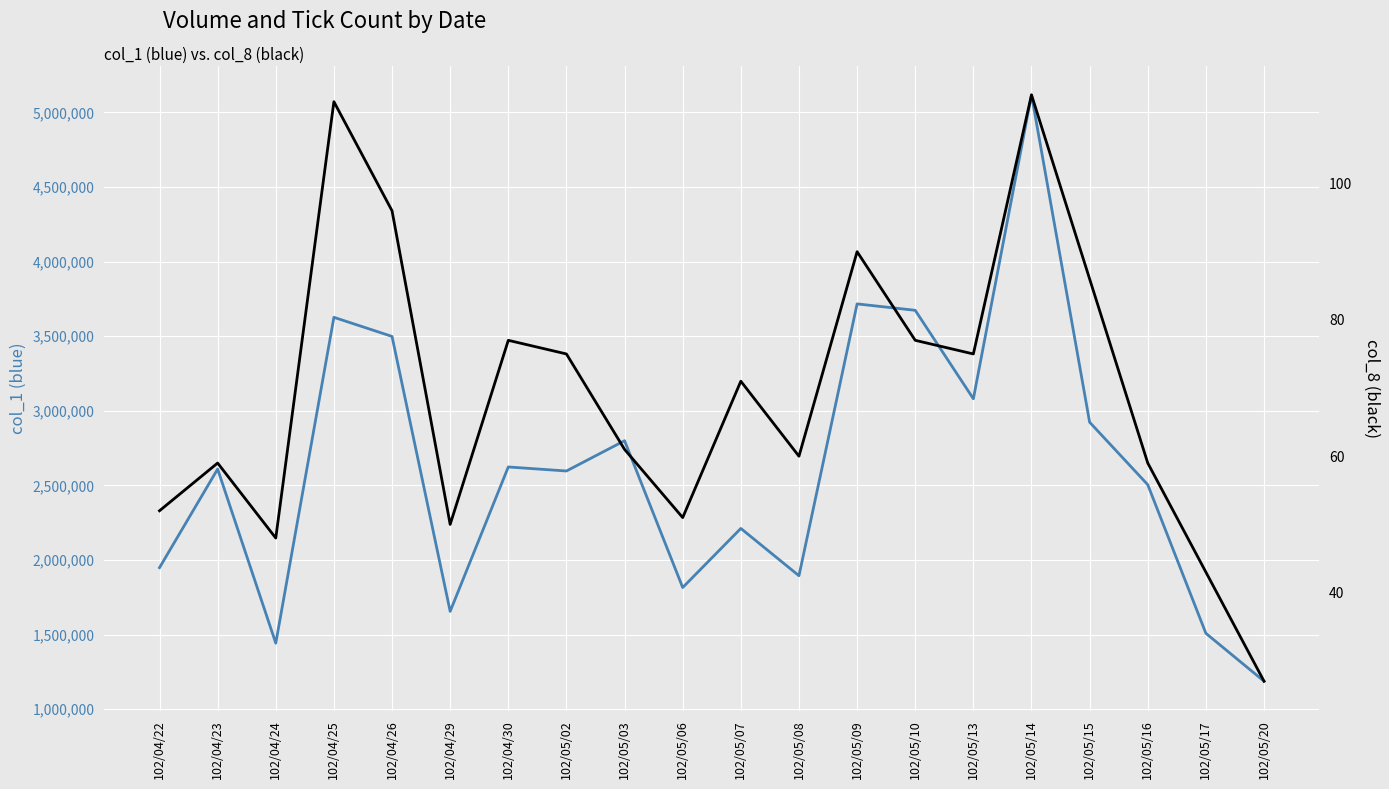

Is it true that col_8 (black) equals 86 at 102/05/15?

True